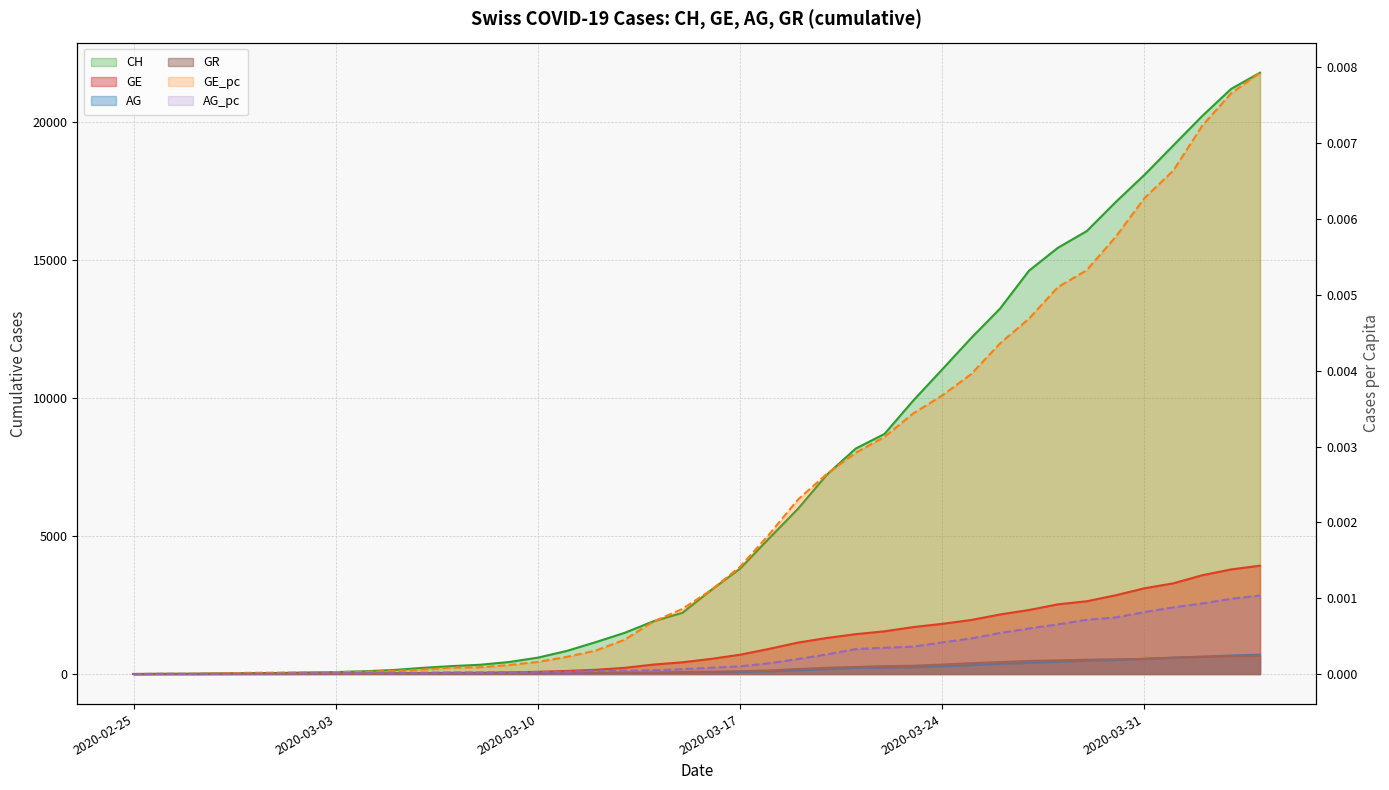

How many categories are shown in the chart?

40